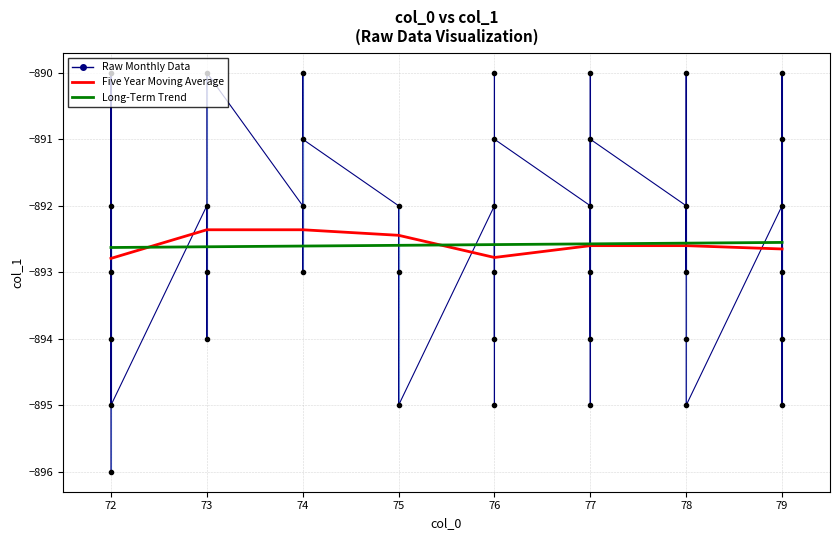

What is the difference between the maximum and minimum values?

0.1